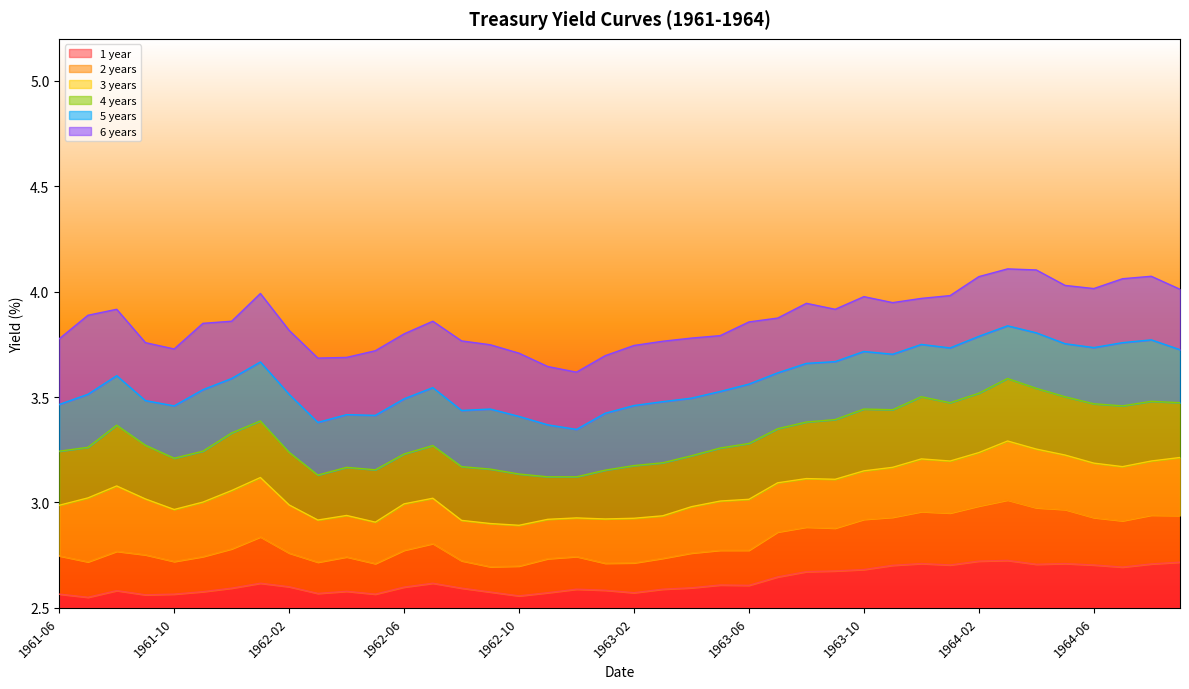

Does the chart have visible grid lines?

No